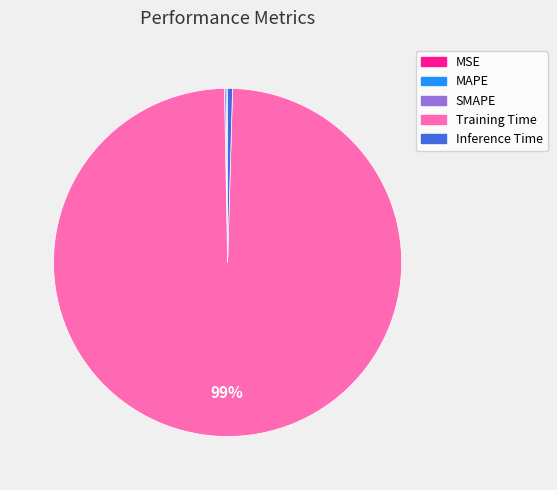

Is there any slice that represents more than half of the pie?

Yes